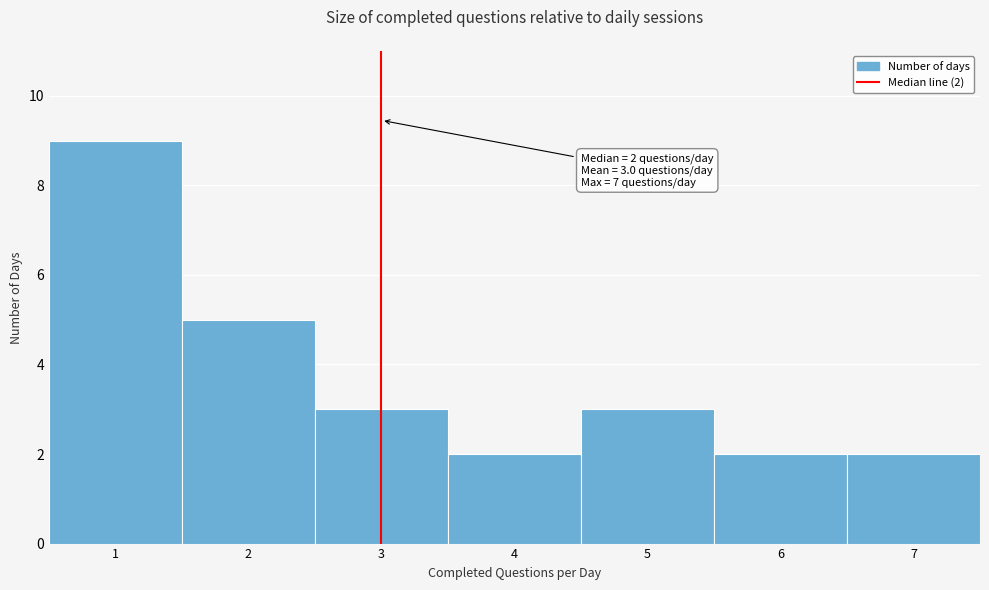

Over which range of the x-axis is the bar tallest?

0.5 to 1.5